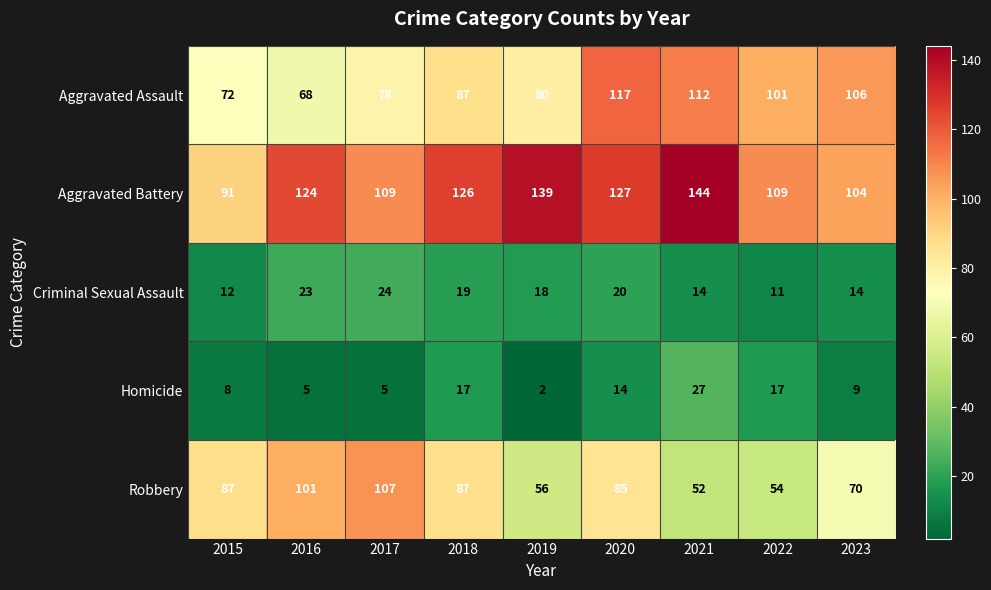

The Aggravated Battery series shows 104 at 2023. True or false?

True